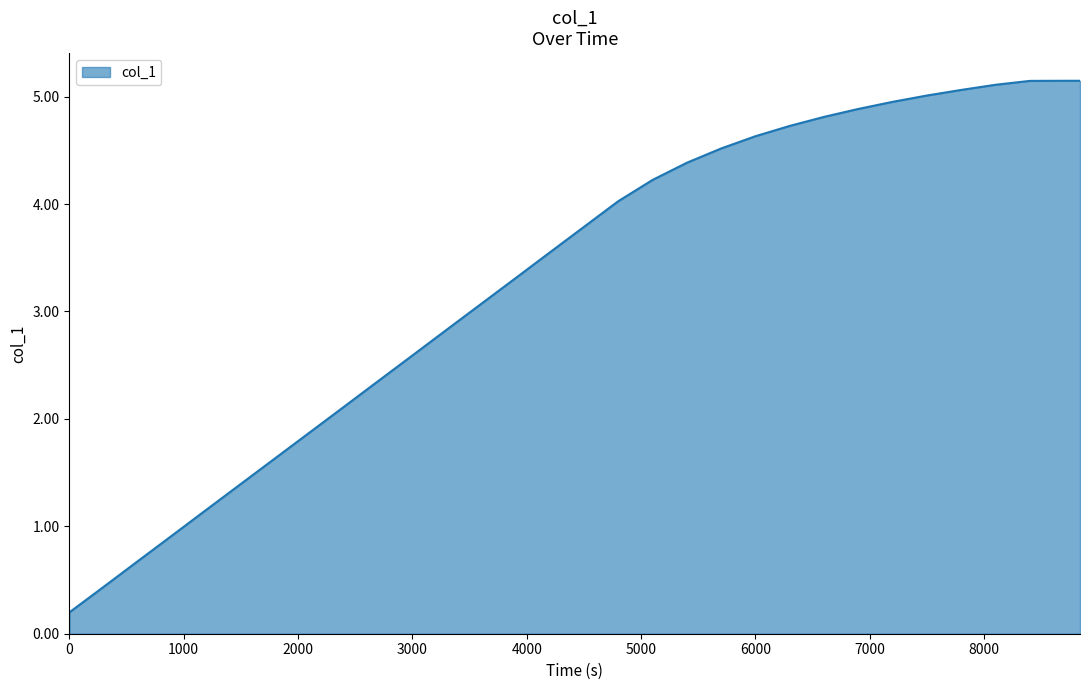

What is the difference between the maximum and minimum values?

4.9